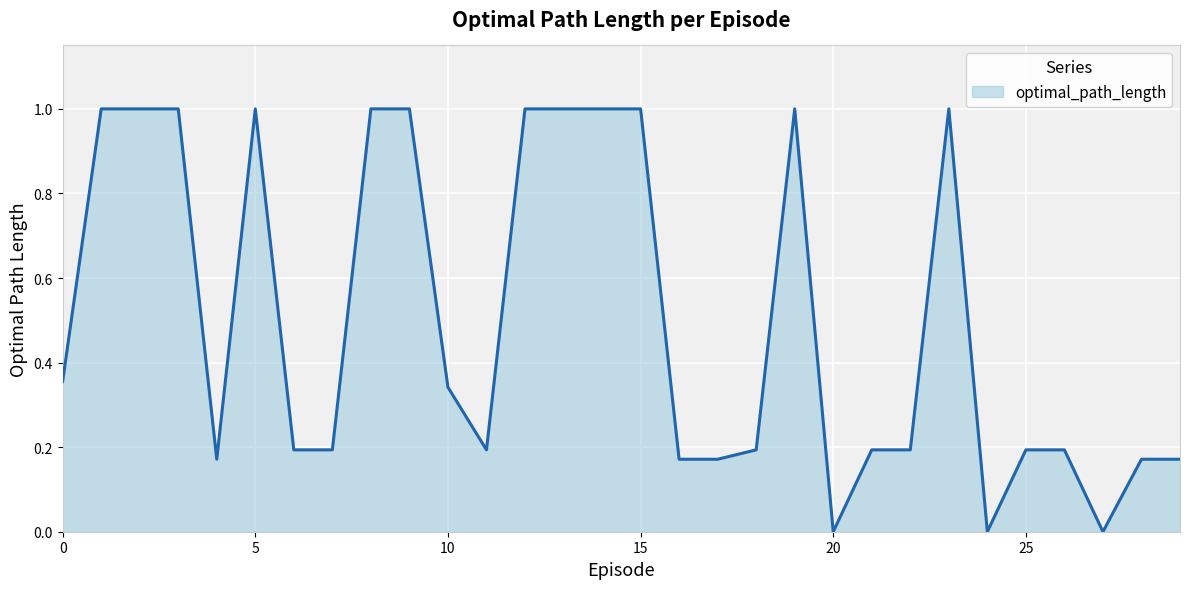

How many lines are shown in the chart?

1